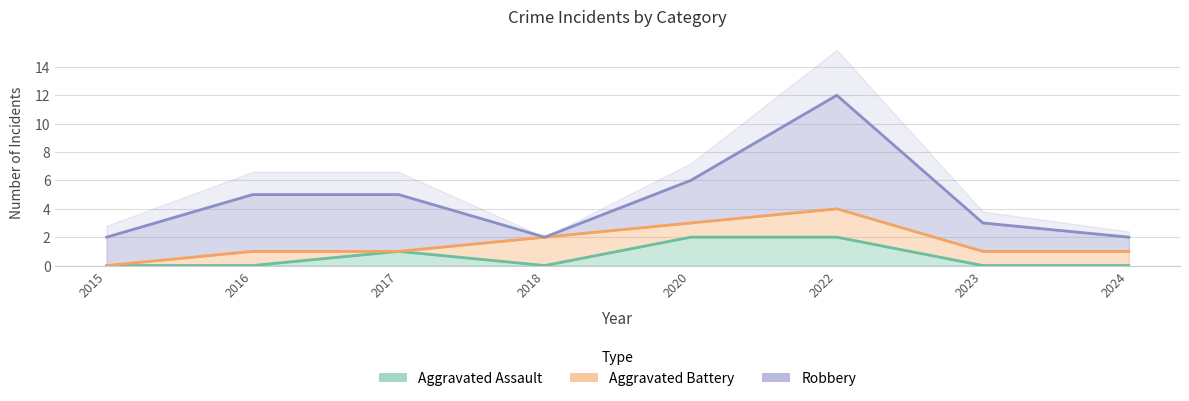

True or false: Aggravated Assault and Robbery intersect in this chart.

False